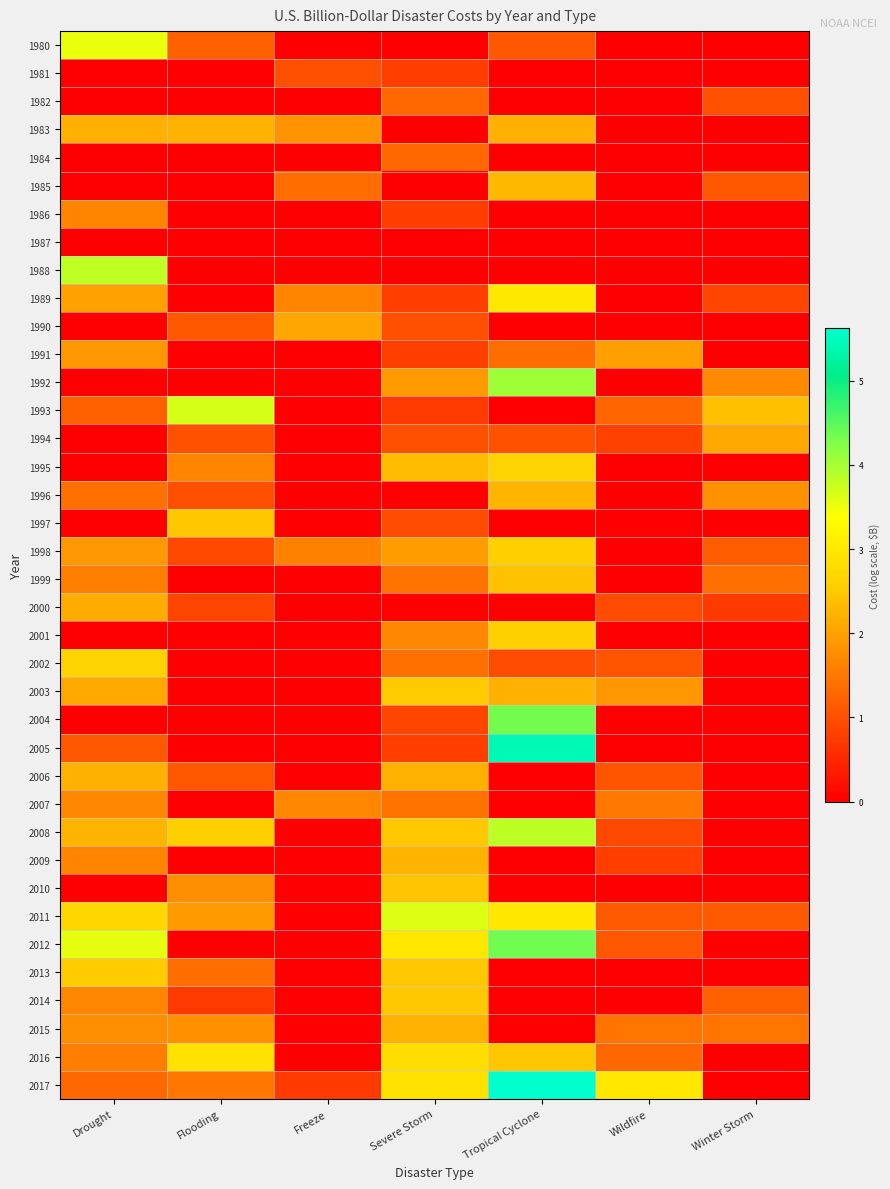

Reading left to right, list all the values displayed in this chart.

1980: Drought=3.5	Flooding=1.2	Freeze=0.0	Severe Storm=0.0	Tropical Cyclone=1.1	Wildfire=0.0	Winter Storm=0.0
1981: Drought=0.0	Flooding=0.0	Freeze=1.0	Severe Storm=0.8	Tropical Cyclone=0.0	Wildfire=0.0	Winter Storm=0.0
1982: Drought=0.0	Flooding=0.0	Freeze=0.0	Severe Storm=1.3	Tropical Cyclone=0.0	Wildfire=0.0	Winter Storm=1.0
1983: Drought=2.2	Flooding=2.2	Freeze=1.8	Severe Storm=0.0	Tropical Cyclone=2.2	Wildfire=0.0	Winter Storm=0.0
1984: Drought=0.0	Flooding=0.0	Freeze=0.0	Severe Storm=1.3	Tropical Cyclone=0.0	Wildfire=0.0	Winter Storm=0.0
1985: Drought=0.0	Flooding=0.0	Freeze=1.4	Severe Storm=0.0	Tropical Cyclone=2.3	Wildfire=0.0	Winter Storm=1.1
1986: Drought=1.6	Flooding=0.0	Freeze=0.0	Severe Storm=0.8	Tropical Cyclone=0.0	Wildfire=0.0	Winter Storm=0.0
1987: Drought=0.0	Flooding=0.0	Freeze=0.0	Severe Storm=0.0	Tropical Cyclone=0.0	Wildfire=0.0	Winter Storm=0.0
1988: Drought=3.8	Flooding=0.0	Freeze=0.0	Severe Storm=0.0	Tropical Cyclone=0.0	Wildfire=0.0	Winter Storm=0.0
1989: Drought=2.0	Flooding=0.0	Freeze=1.6	Severe Storm=0.8	Tropical Cyclone=3.0	Wildfire=0.0	Winter Storm=0.9
1990: Drought=0.0	Flooding=1.1	Freeze=2.1	Severe Storm=1.0	Tropical Cyclone=0.0	Wildfire=0.0	Winter Storm=0.0
1991: Drought=1.9	Flooding=0.0	Freeze=0.0	Severe Storm=0.8	Tropical Cyclone=1.4	Wildfire=2.0	Winter Storm=0.0
1992: Drought=0.0	Flooding=0.0	Freeze=0.0	Severe Storm=1.9	Tropical Cyclone=4.0	Wildfire=0.0	Winter Storm=1.7
1993: Drought=1.2	Flooding=3.7	Freeze=0.0	Severe Storm=0.7	Tropical Cyclone=0.0	Wildfire=1.3	Winter Storm=2.4
1994: Drought=0.0	Flooding=1.0	Freeze=0.0	Severe Storm=1.0	Tropical Cyclone=1.0	Wildfire=0.8	Winter Storm=2.1
1995: Drought=0.0	Flooding=1.7	Freeze=0.0	Severe Storm=2.3	Tropical Cyclone=2.6	Wildfire=0.0	Winter Storm=0.0
1996: Drought=1.4	Flooding=1.0	Freeze=0.0	Severe Storm=0.0	Tropical Cyclone=2.2	Wildfire=0.0	Winter Storm=1.8
1997: Drought=0.0	Flooding=2.5	Freeze=0.0	Severe Storm=1.0	Tropical Cyclone=0.0	Wildfire=0.0	Winter Storm=0.0
1998: Drought=1.9	Flooding=0.9	Freeze=1.6	Severe Storm=1.9	Tropical Cyclone=2.6	Wildfire=0.0	Winter Storm=1.2
1999: Drought=1.6	Flooding=0.0	Freeze=0.0	Severe Storm=1.4	Tropical Cyclone=2.4	Wildfire=0.0	Winter Storm=1.4
2000: Drought=2.2	Flooding=0.9	Freeze=0.0	Severe Storm=0.0	Tropical Cyclone=0.0	Wildfire=1.0	Winter Storm=0.7
2001: Drought=0.0	Flooding=0.0	Freeze=0.0	Severe Storm=1.7	Tropical Cyclone=2.6	Wildfire=0.0	Winter Storm=0.0
2002: Drought=2.6	Flooding=0.0	Freeze=0.0	Severe Storm=1.4	Tropical Cyclone=1.0	Wildfire=1.1	Winter Storm=0.0
2003: Drought=2.1	Flooding=0.0	Freeze=0.0	Severe Storm=2.5	Tropical Cyclone=2.2	Wildfire=1.9	Winter Storm=0.0
2004: Drought=0.0	Flooding=0.0	Freeze=0.0	Severe Storm=0.9	Tropical Cyclone=4.3	Wildfire=0.0	Winter Storm=0.0
2005: Drought=1.1	Flooding=0.0	Freeze=0.0	Severe Storm=0.8	Tropical Cyclone=5.4	Wildfire=0.0	Winter Storm=0.0
2006: Drought=2.2	Flooding=1.1	Freeze=0.0	Severe Storm=2.2	Tropical Cyclone=0.0	Wildfire=1.1	Winter Storm=0.0
2007: Drought=1.7	Flooding=0.0	Freeze=1.7	Severe Storm=1.4	Tropical Cyclone=0.0	Wildfire=1.5	Winter Storm=0.0
2008: Drought=2.3	Flooding=2.6	Freeze=0.0	Severe Storm=2.5	Tropical Cyclone=3.8	Wildfire=0.9	Winter Storm=0.0
2009: Drought=1.7	Flooding=0.0	Freeze=0.0	Severe Storm=2.3	Tropical Cyclone=0.0	Wildfire=0.8	Winter Storm=0.0
2010: Drought=0.0	Flooding=1.8	Freeze=0.0	Severe Storm=2.5	Tropical Cyclone=0.0	Wildfire=0.0	Winter Storm=0.0
2011: Drought=2.7	Flooding=1.9	Freeze=0.0	Severe Storm=3.6	Tropical Cyclone=3.0	Wildfire=1.1	Winter Storm=1.1
2012: Drought=3.6	Flooding=0.0	Freeze=0.0	Severe Storm=3.0	Tropical Cyclone=4.4	Wildfire=1.1	Winter Storm=0.0
2013: Drought=2.5	Flooding=1.4	Freeze=0.0	Severe Storm=2.5	Tropical Cyclone=0.0	Wildfire=0.0	Winter Storm=0.0
2014: Drought=1.7	Flooding=0.7	Freeze=0.0	Severe Storm=2.5	Tropical Cyclone=0.0	Wildfire=0.0	Winter Storm=1.2
2015: Drought=1.8	Flooding=1.8	Freeze=0.0	Severe Storm=2.2	Tropical Cyclone=0.0	Wildfire=1.5	Winter Storm=1.5
2016: Drought=1.6	Flooding=2.9	Freeze=0.0	Severe Storm=2.8	Tropical Cyclone=2.5	Wildfire=1.3	Winter Storm=0.0
2017: Drought=1.3	Flooding=1.5	Freeze=0.7	Severe Storm=2.9	Tropical Cyclone=5.6	Wildfire=3.0	Winter Storm=0.0